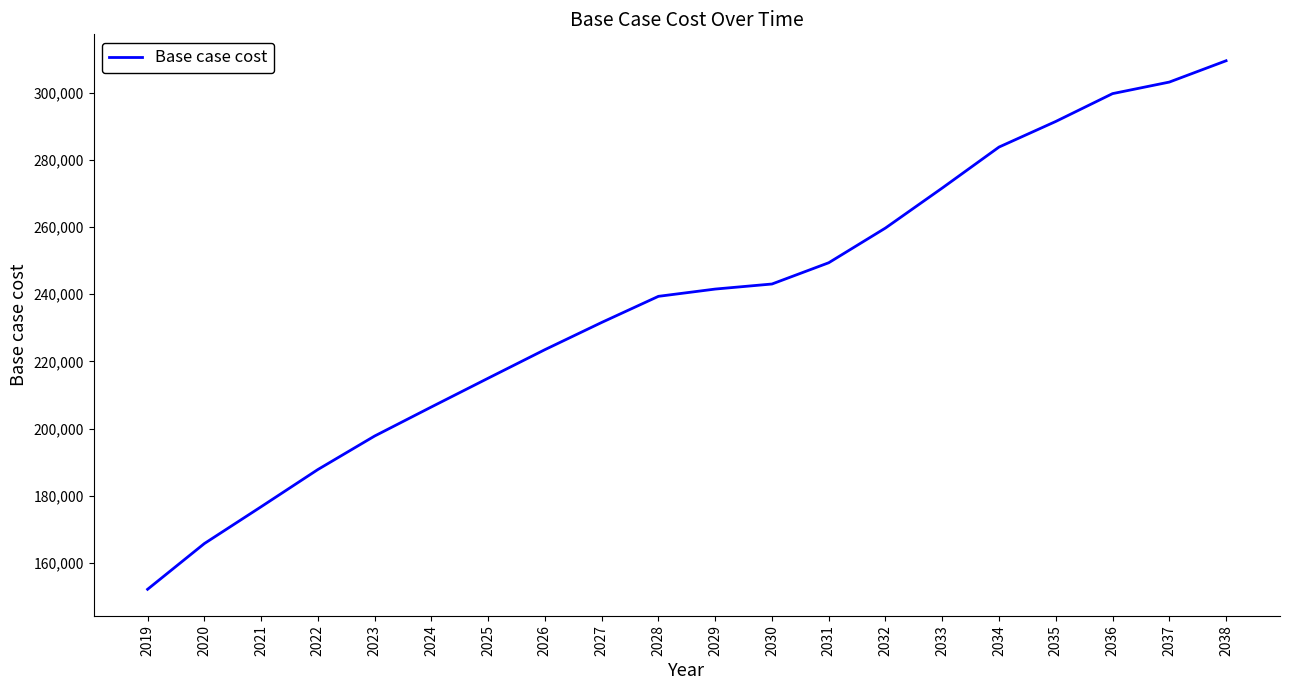

Is it true that the value at 2021 is 240384.4?

False